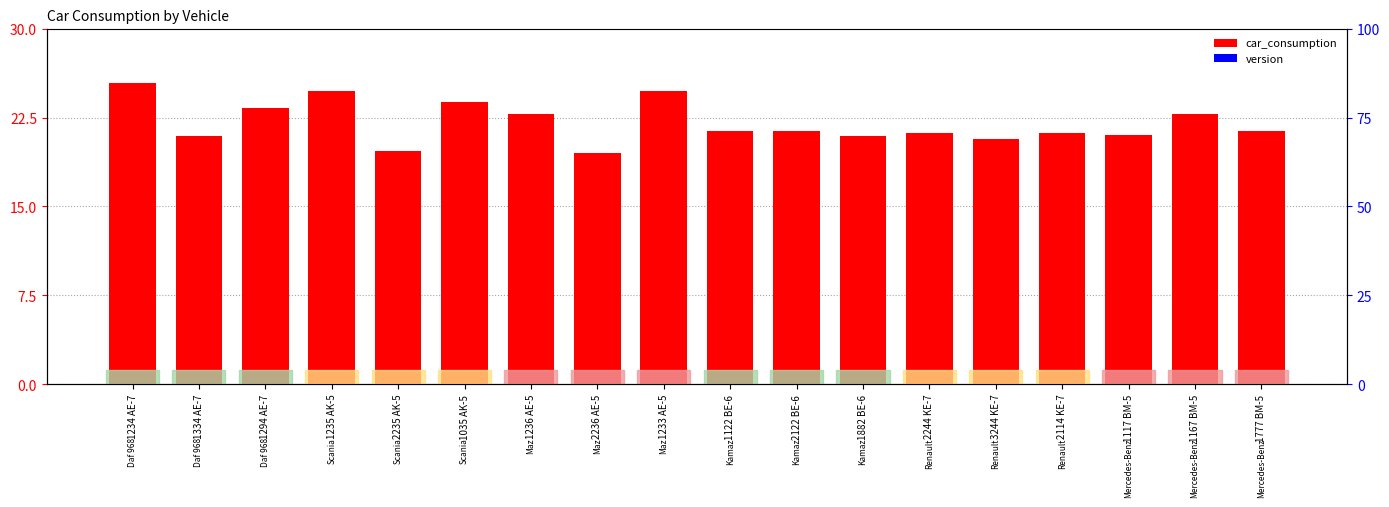

Reading left to right, transcribe all the data shown in this chart.

car_consumption: 25.4	20.9	23.3	24.7	19.7	23.8	22.8	19.5	24.7	21.4	21.4	20.9	21.2	20.7	21.2	21.0	22.8	21.4
version: 0.0	0.0	0.0	0.0	0.0	0.0	0.0	0.0	0.0	0.0	0.0	0.0	0.0	0.0	0.0	0.0	0.0	0.0